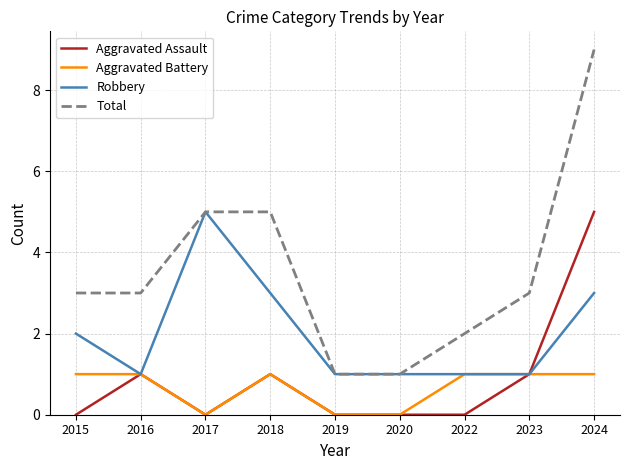

The value of Aggravated Assault at 2015 is 0. True or false?

True